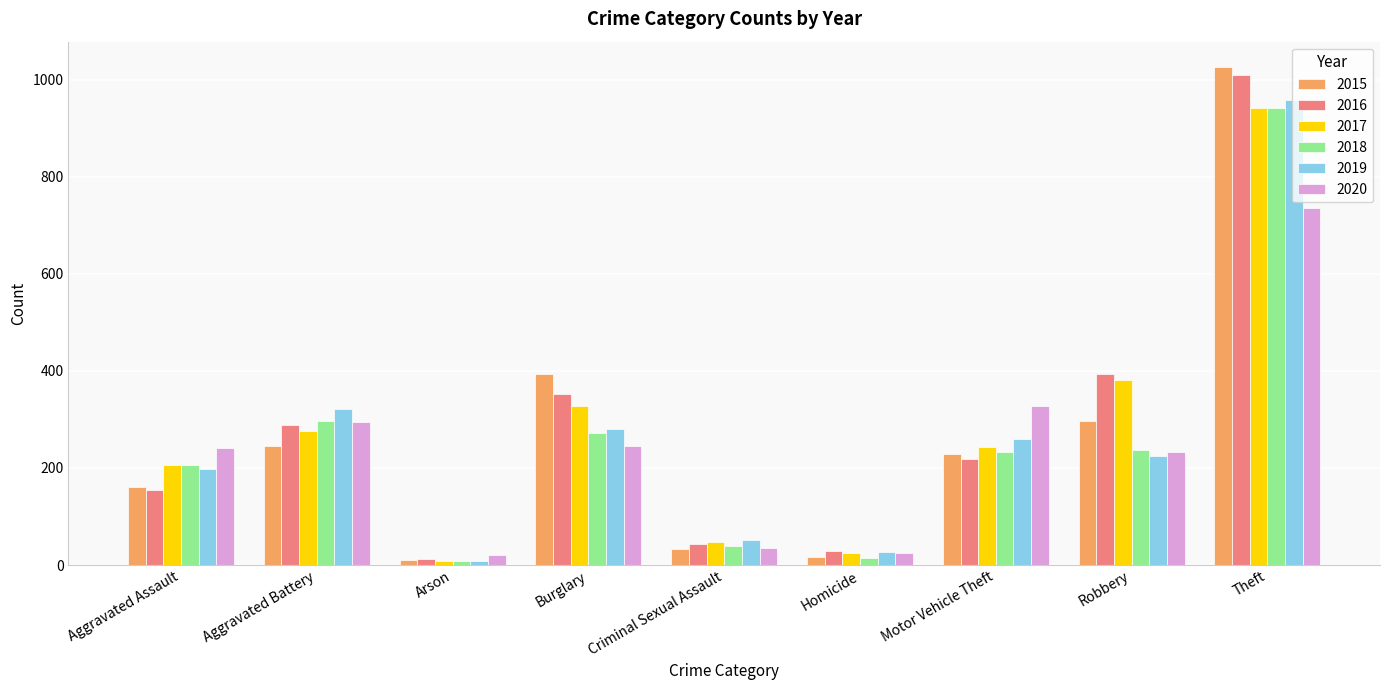

What is the smallest value displayed?

8